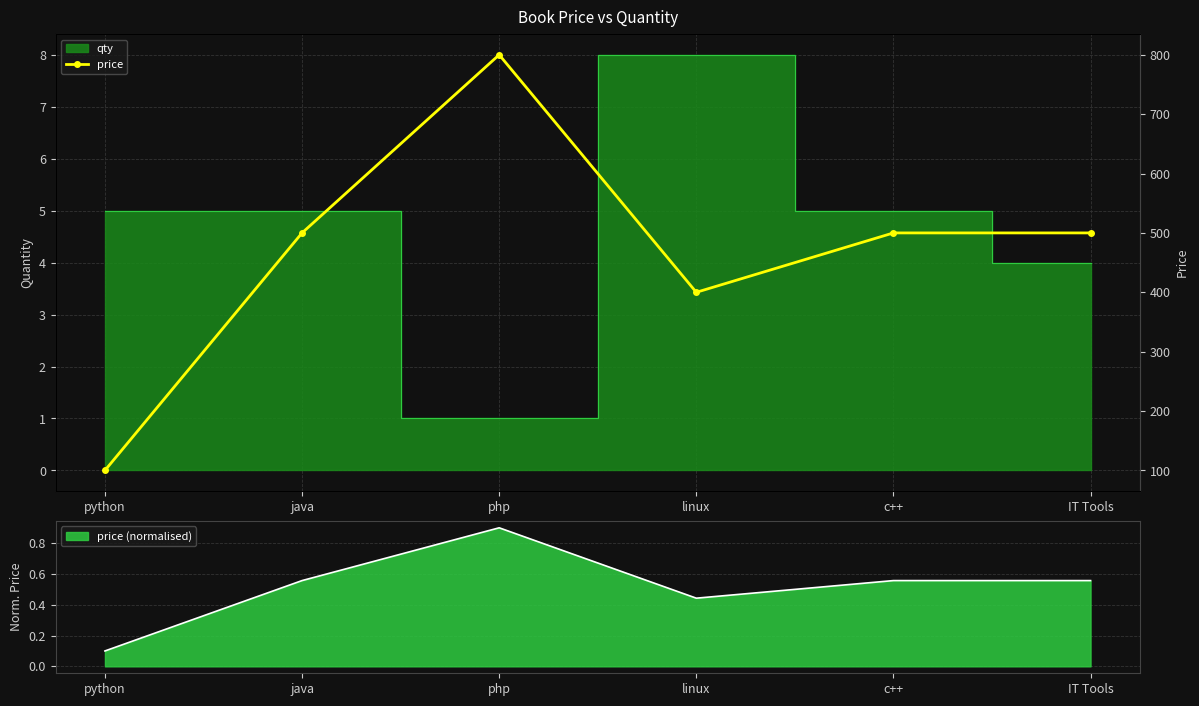

Which category has the highest value across all series?

php